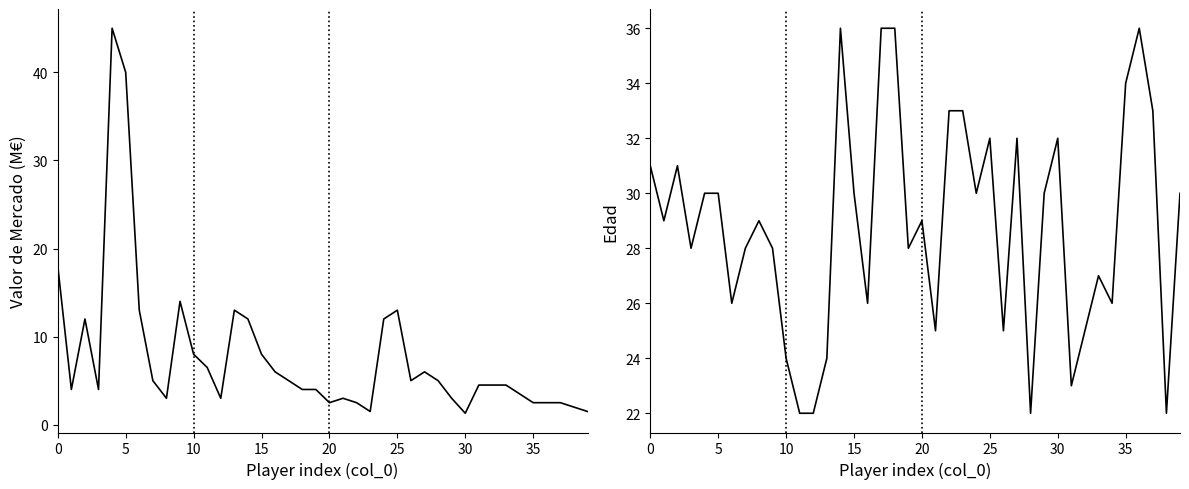

Does the chart display data point markers on the line(s)?

No